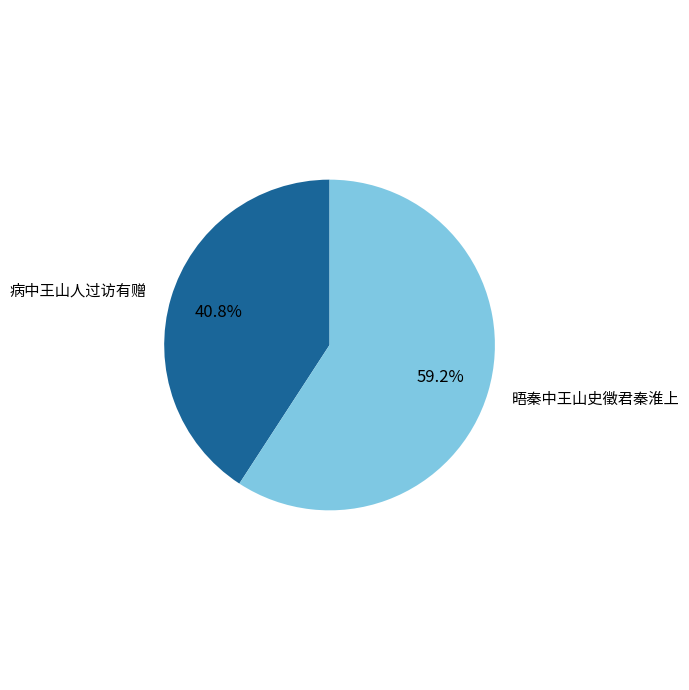

Which slice is the largest?

晤秦中王山史徵君秦淮上